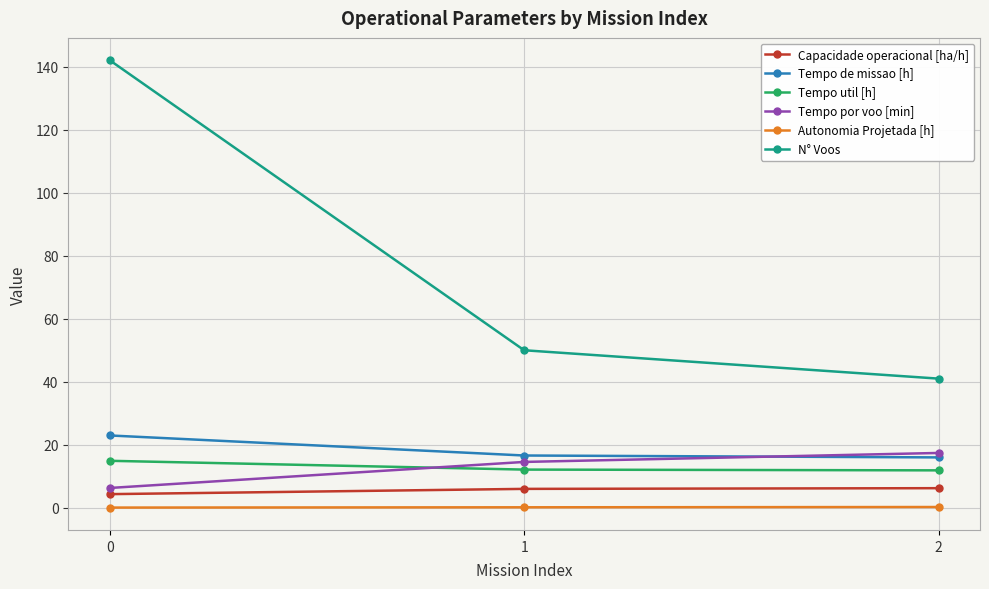

Which series changed the most between 0 and 2?

N° Voos